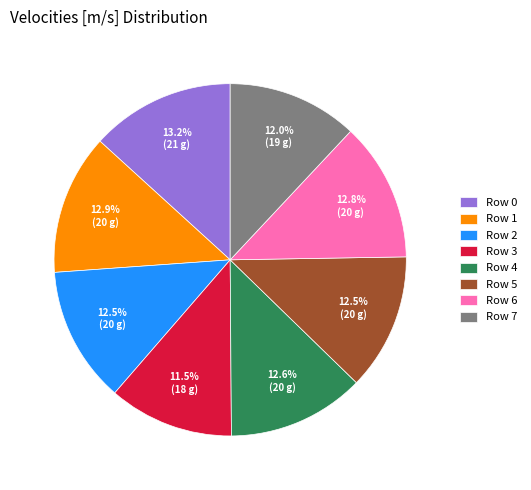

Between Row 2 and Row 0, which is larger?

Row 0